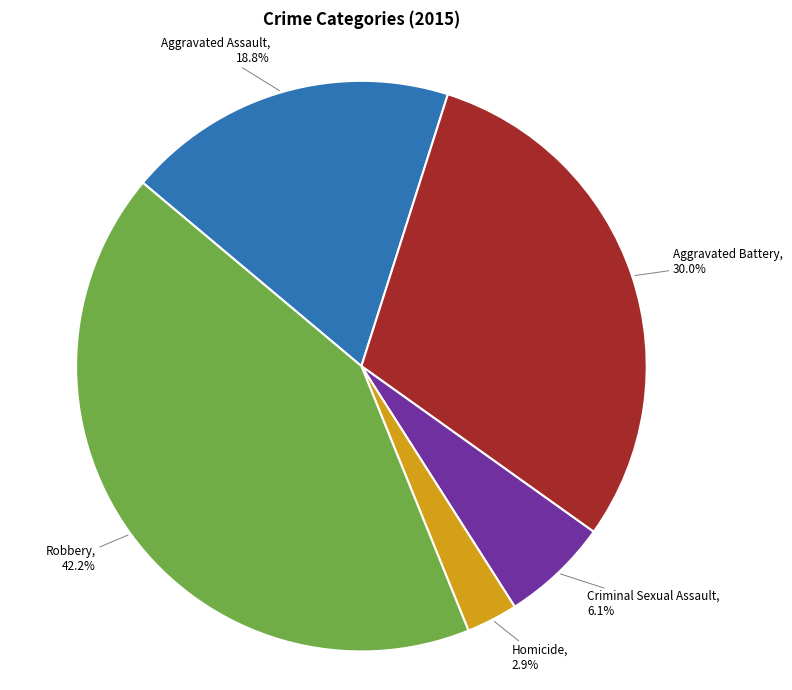

Does any single category account for the majority?

No